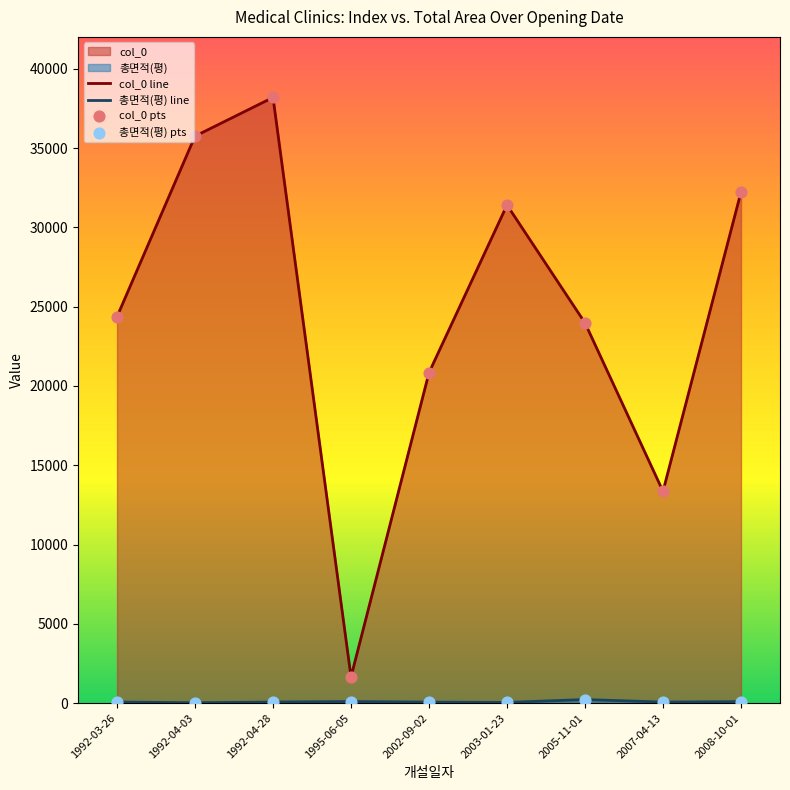

At how many categories does at least one series exceed 5251?

8